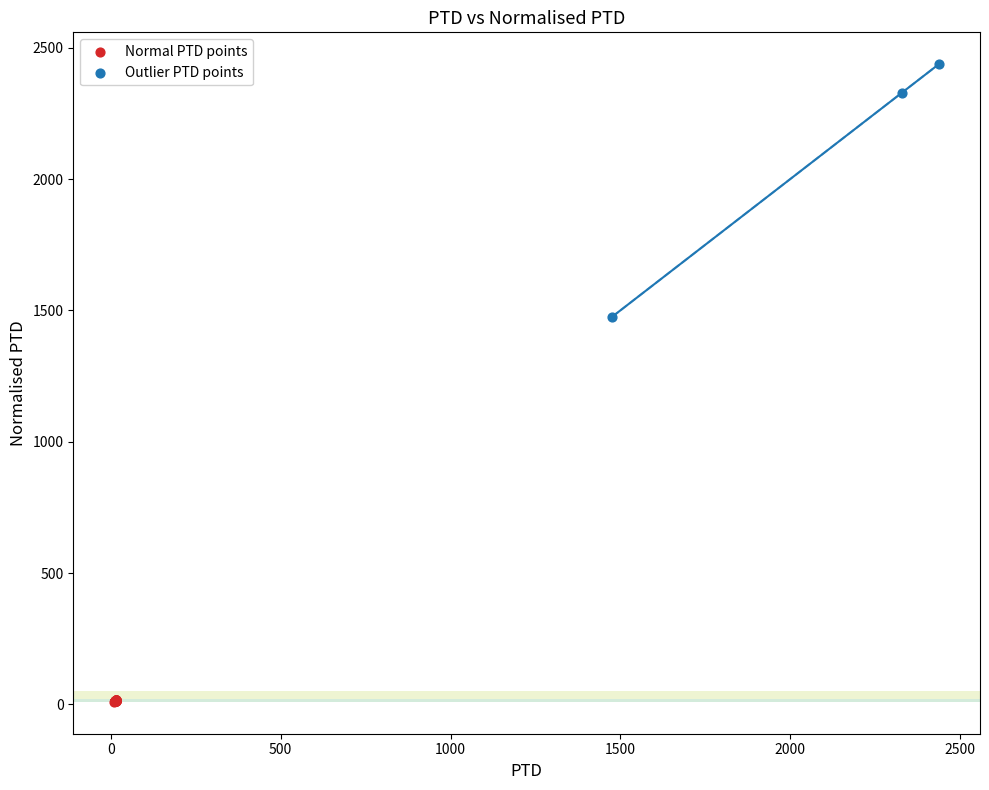

Which series contains the lowest Y value?

Normal PTD points